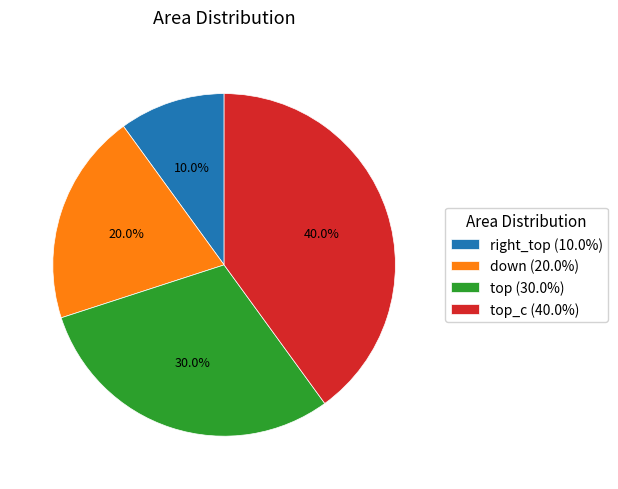

Which has a higher value, top_c (40.0%) or down (20.0%)?

top_c (40.0%)